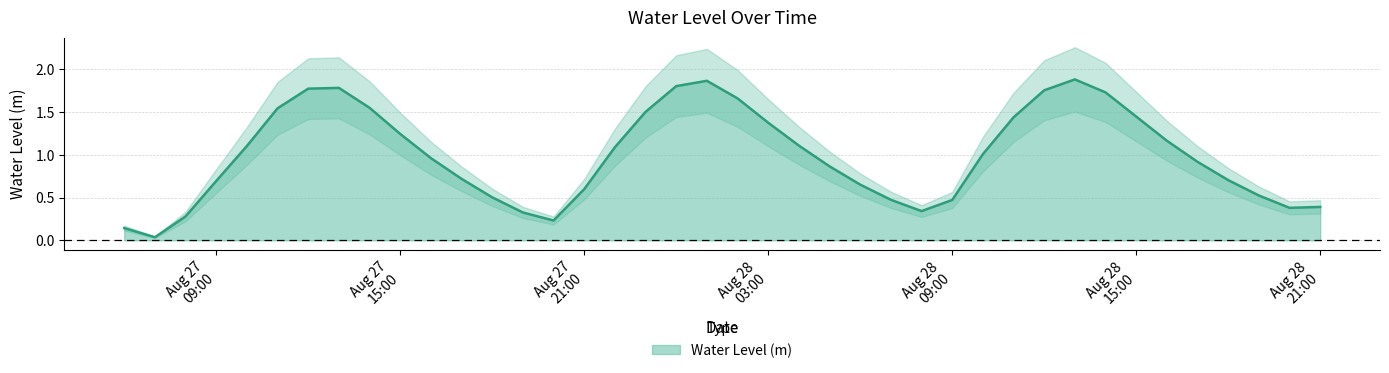

Where does the data first go above 1?

2025-08-27 10:00:00